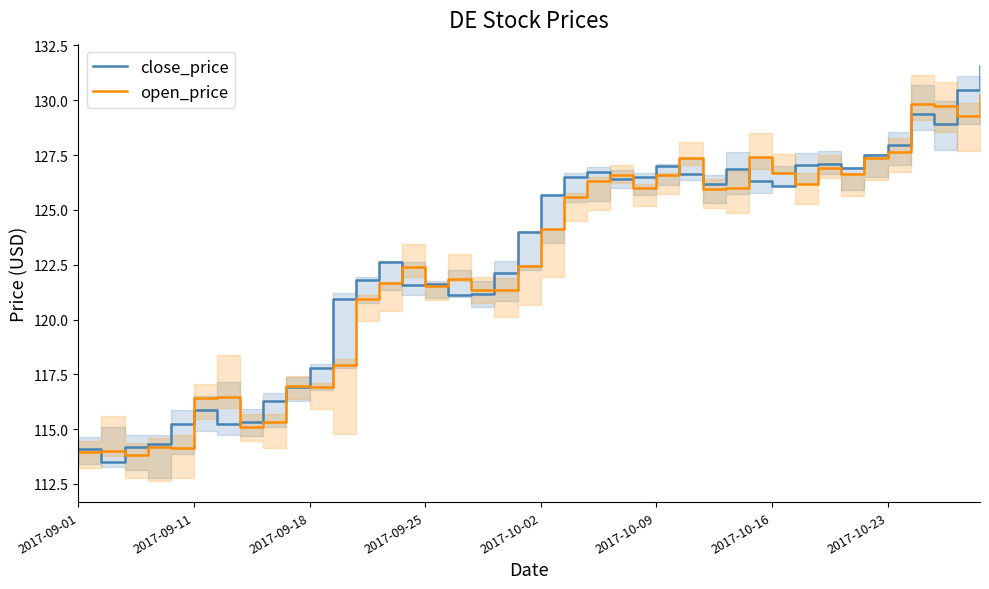

True or false: close_price has a value of 126.1 at 2017-10-16.

True